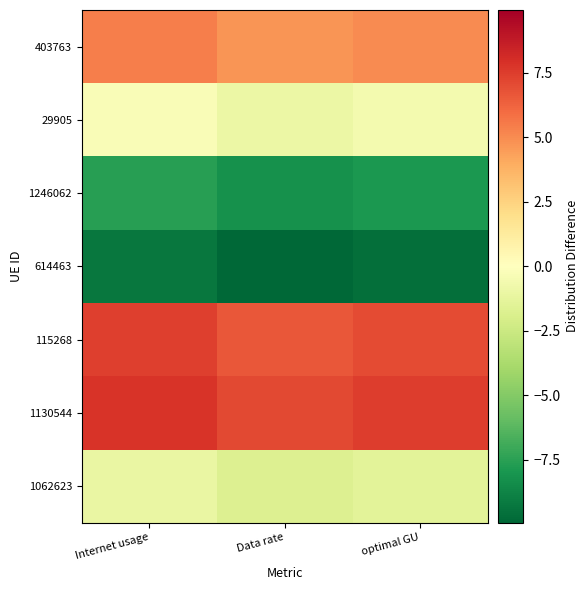

At how many categories does at least one series exceed 7?

3